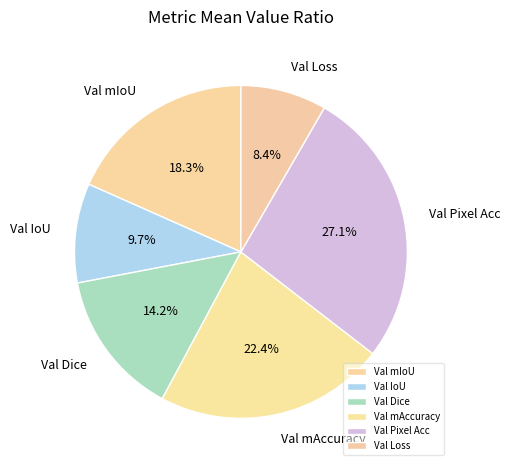

What percentage is NOT represented by Val Loss?

91.6%